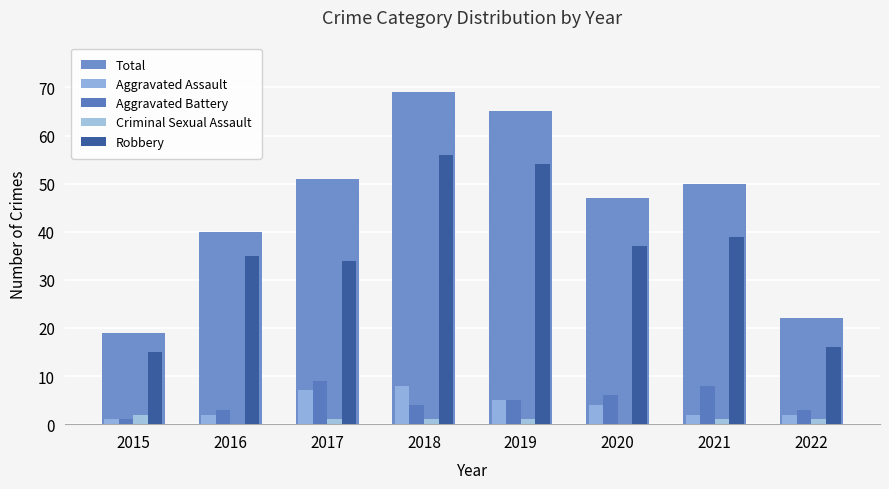

Which series has the largest total across all categories?

Total